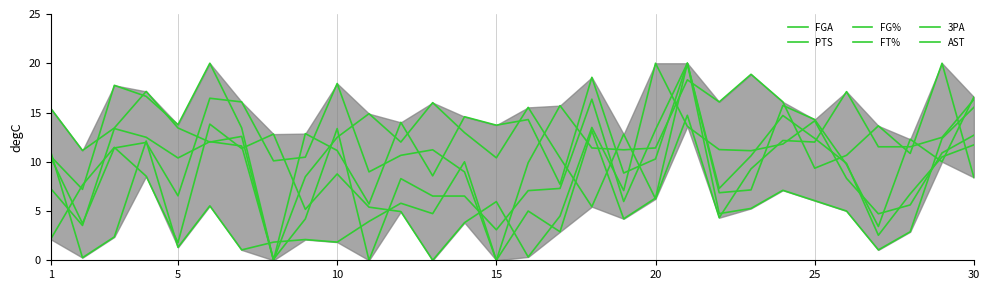

What are all the series names shown in the legend?

FGA, PTS, FG%, FT%, 3PA, AST